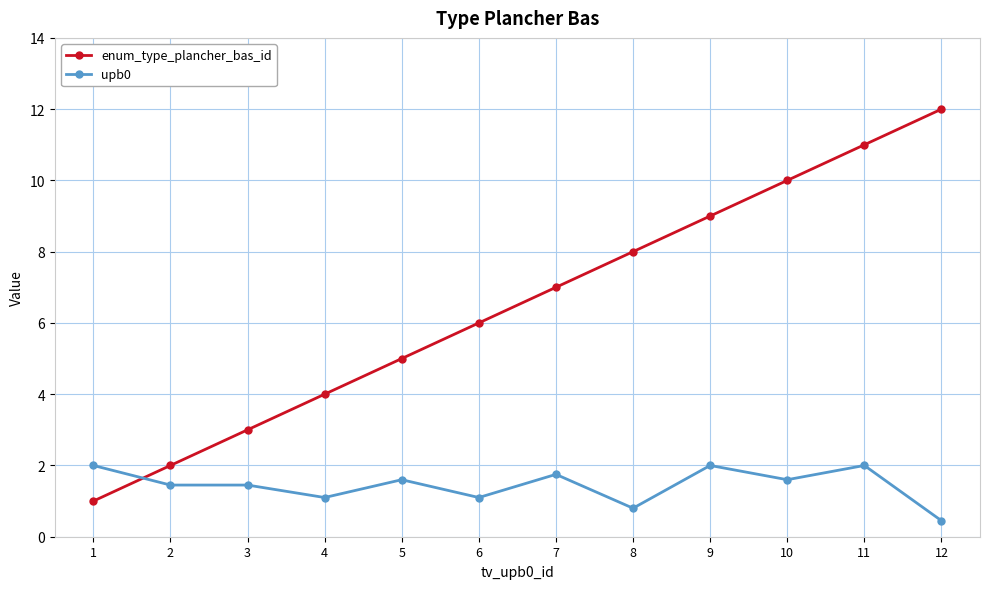

Which series has the largest total across all categories?

enum_type_plancher_bas_id